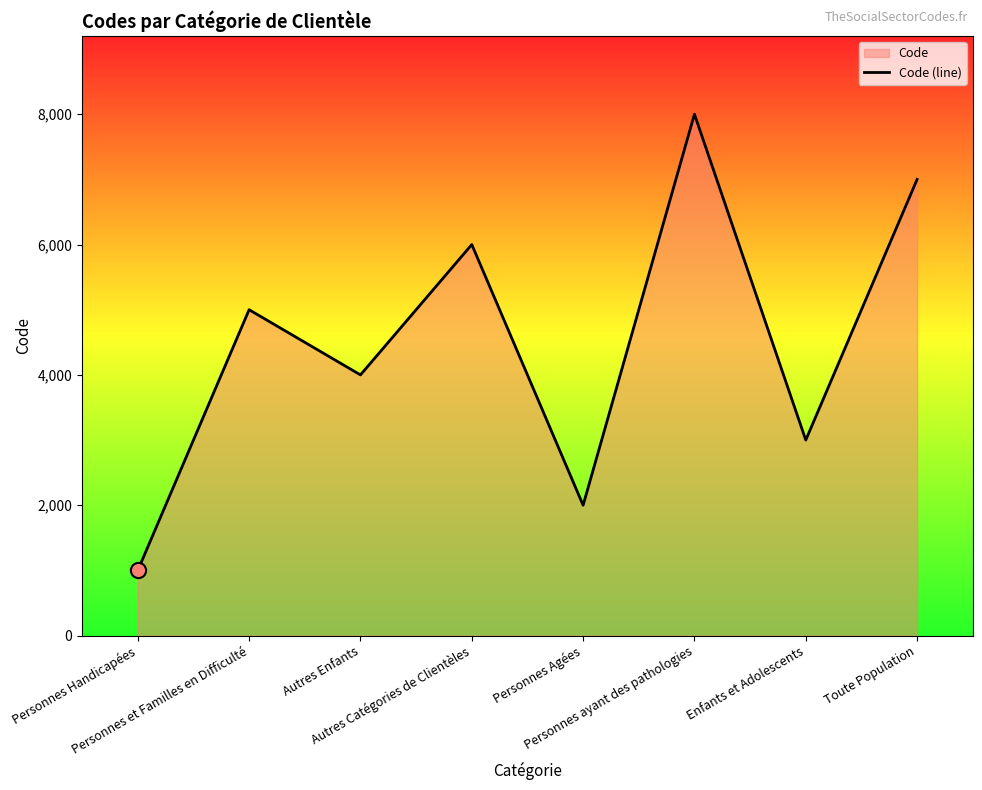

Which has a higher value, Toute Population or Enfants et Adolescents?

Toute Population